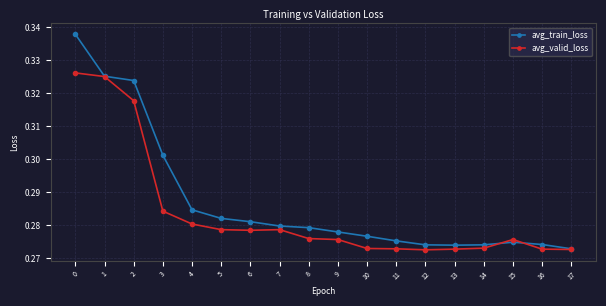

Count the avg_train_loss values in the range 0 to 1.

18